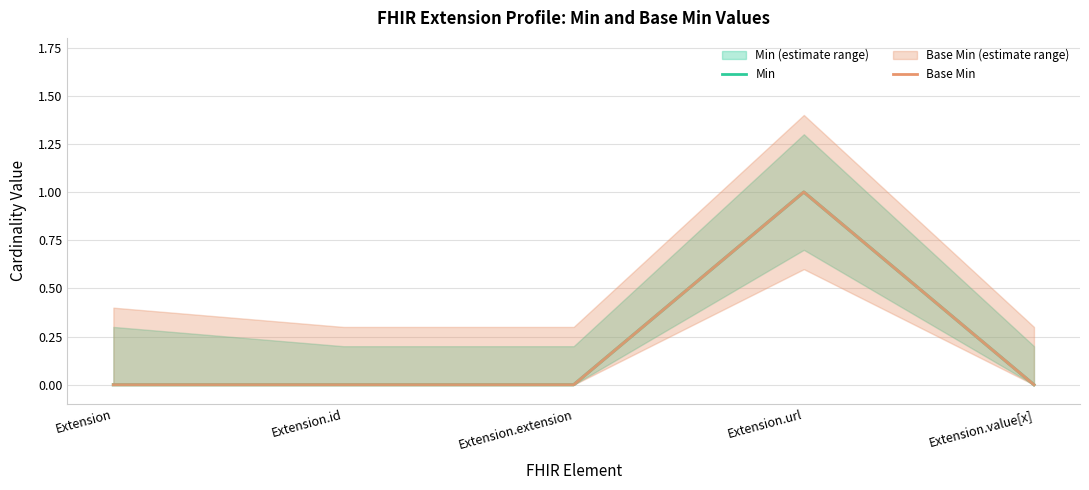

Reading left to right, transcribe all the data shown in this chart.

Min (line): 0	0	0	1	0
Base Min (line): 0	0	0	1	0